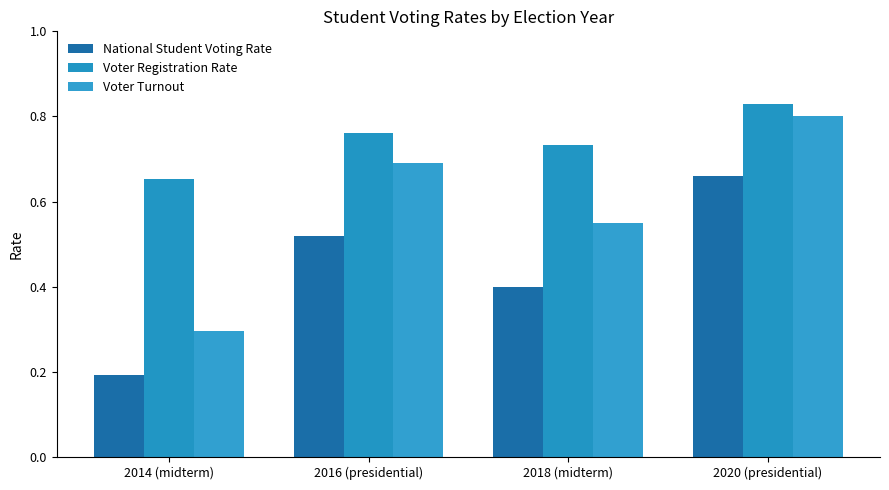

At which label does National Student Voting Rate reach its peak?

2020 (presidential)